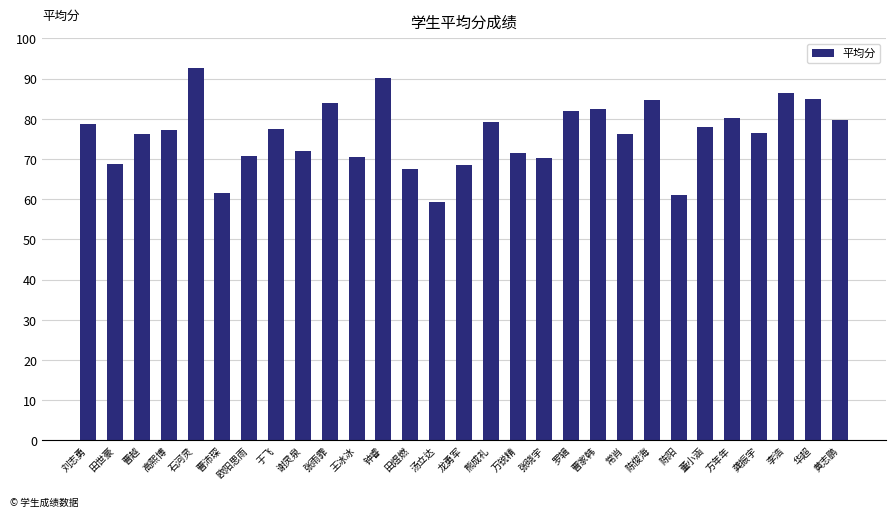

Does the chart contain any negative values?

No